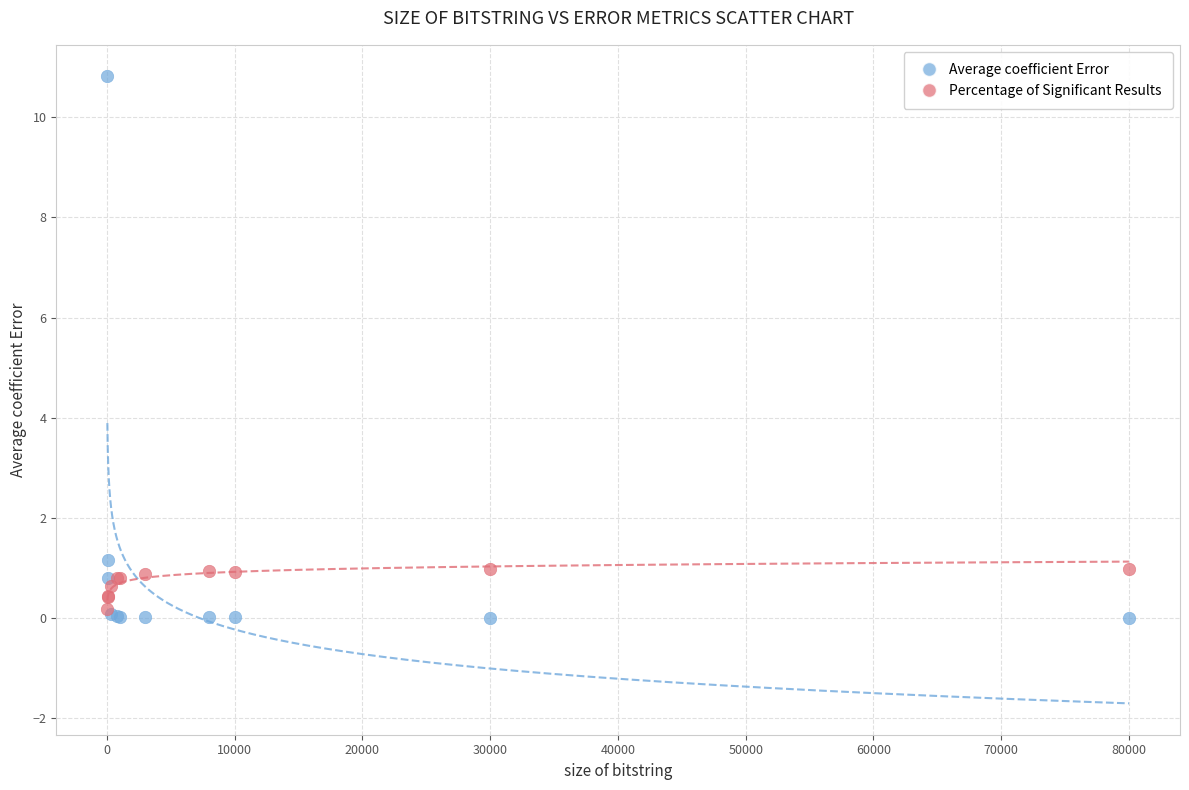

Across all series, what Y value is closest to 5?

1.2